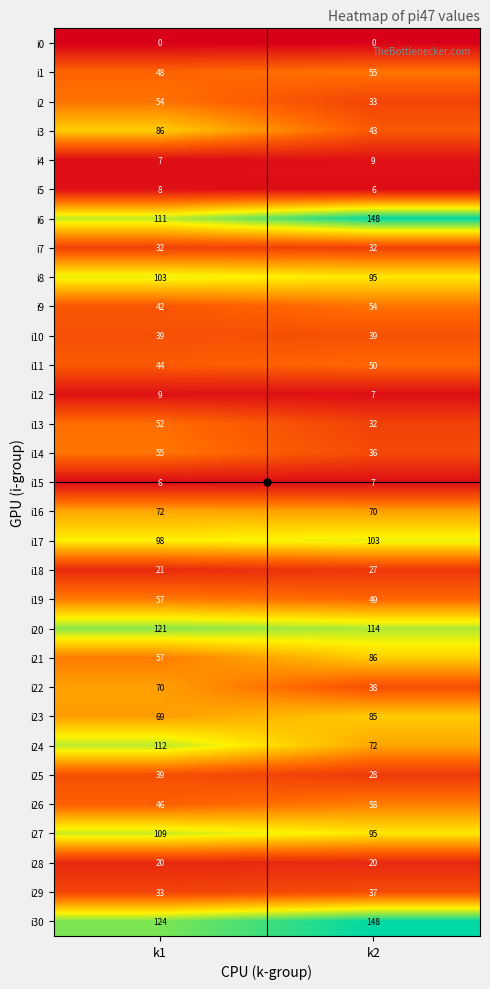

What is the total value across all series at k2?

1676